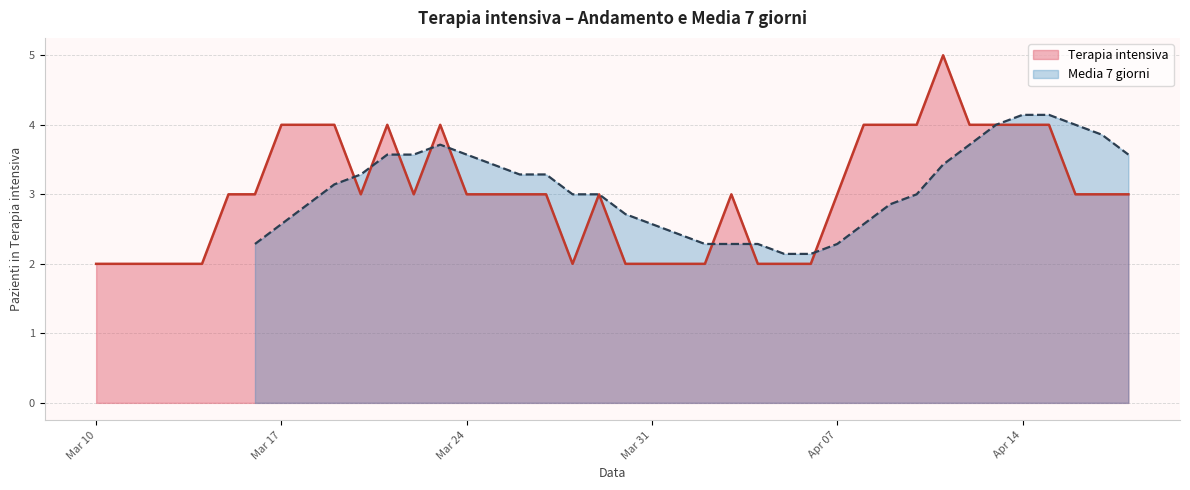

Which has a higher value, 2020-03-16 or 2020-04-03?

2020-03-16